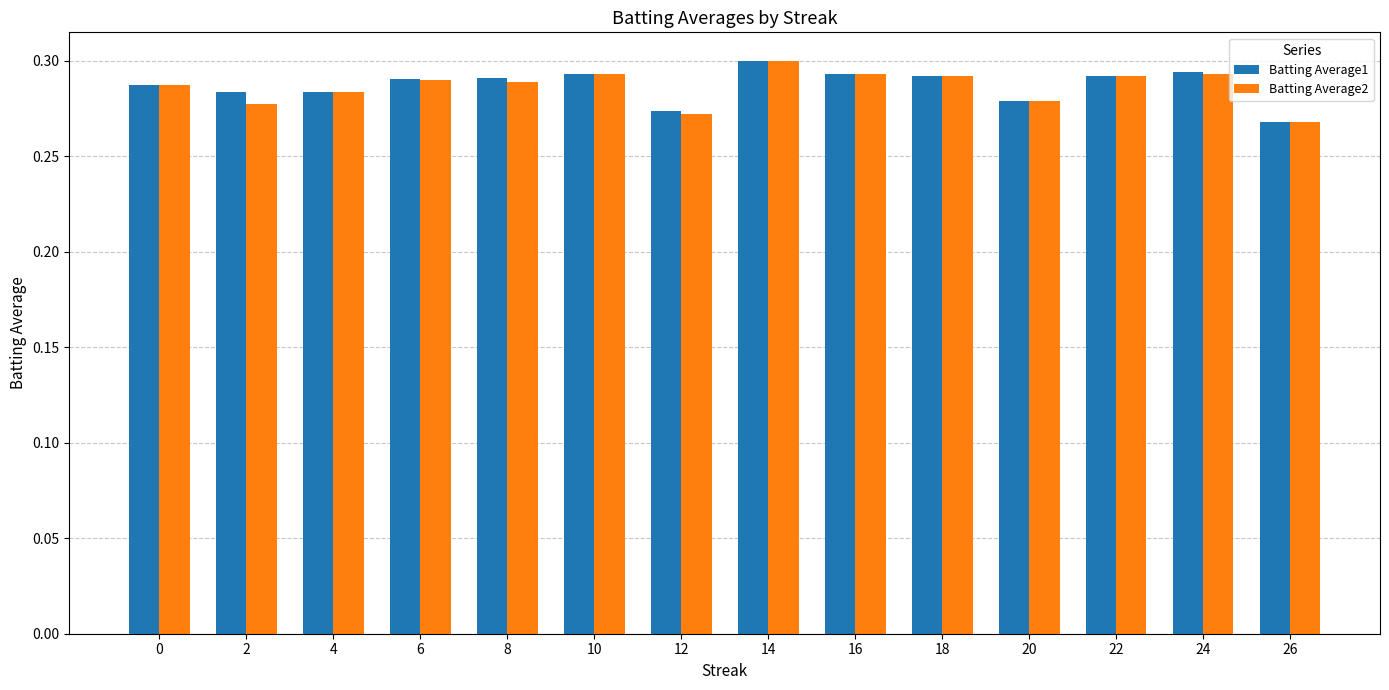

Which series changed the most between 0 and 18?

Batting Average1